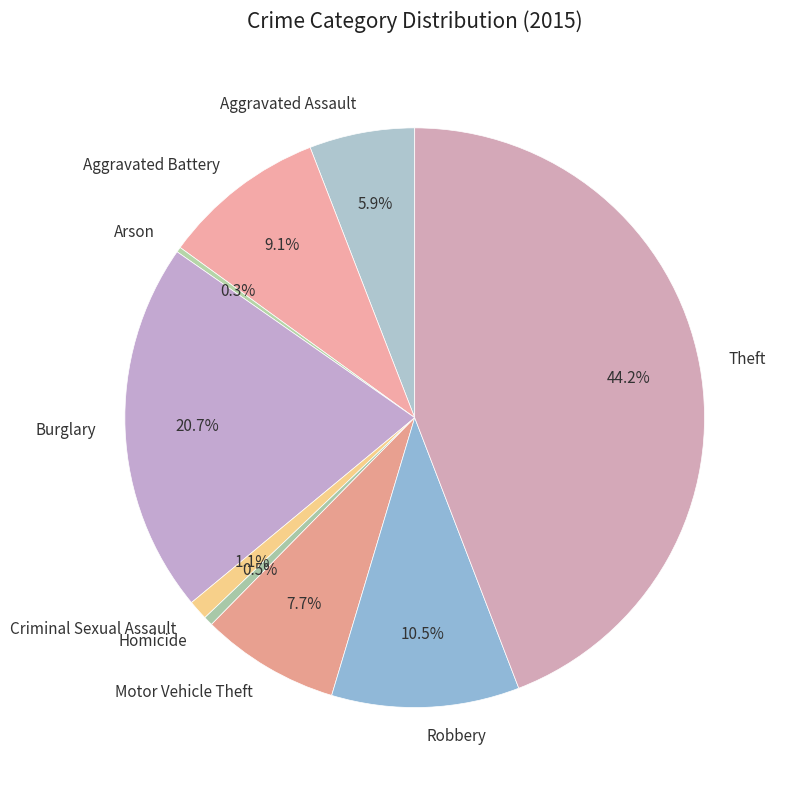

Combined, what portion of the pie is Arson and Motor Vehicle Theft?

8.0%